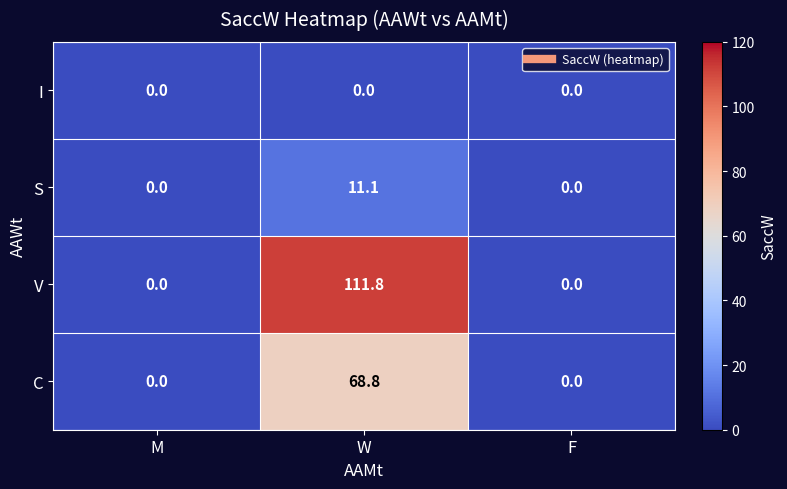

At which category is the sum across all series the highest?

W